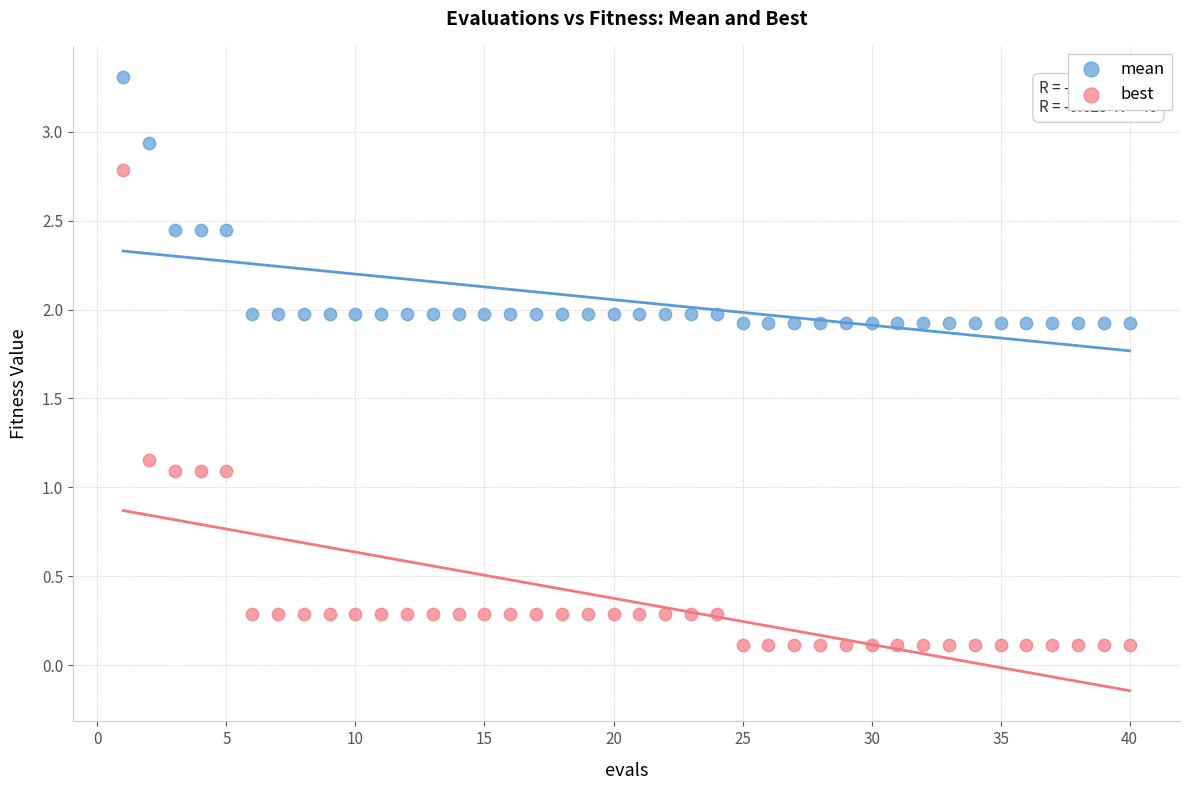

Which series has the widest spread of Y values?

best